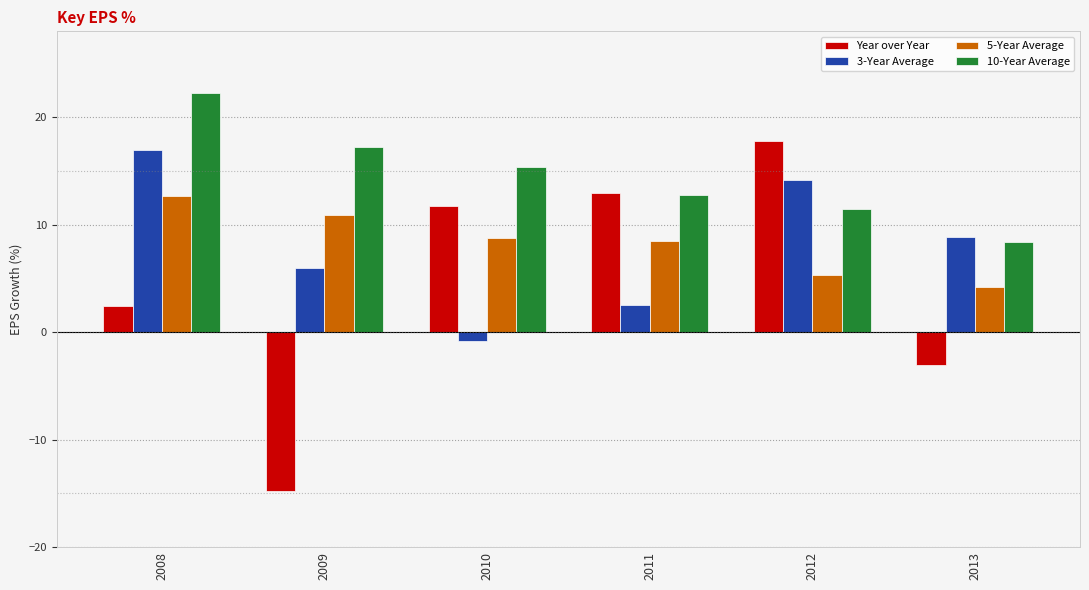

What is the spread (max minus min) of values at 2013?

11.9